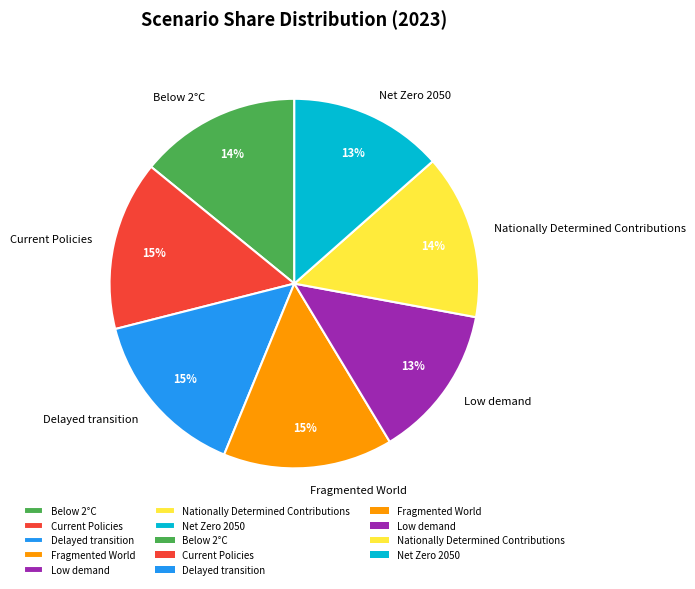

Is it true that Net Zero 2050 is 13% of the pie?

True